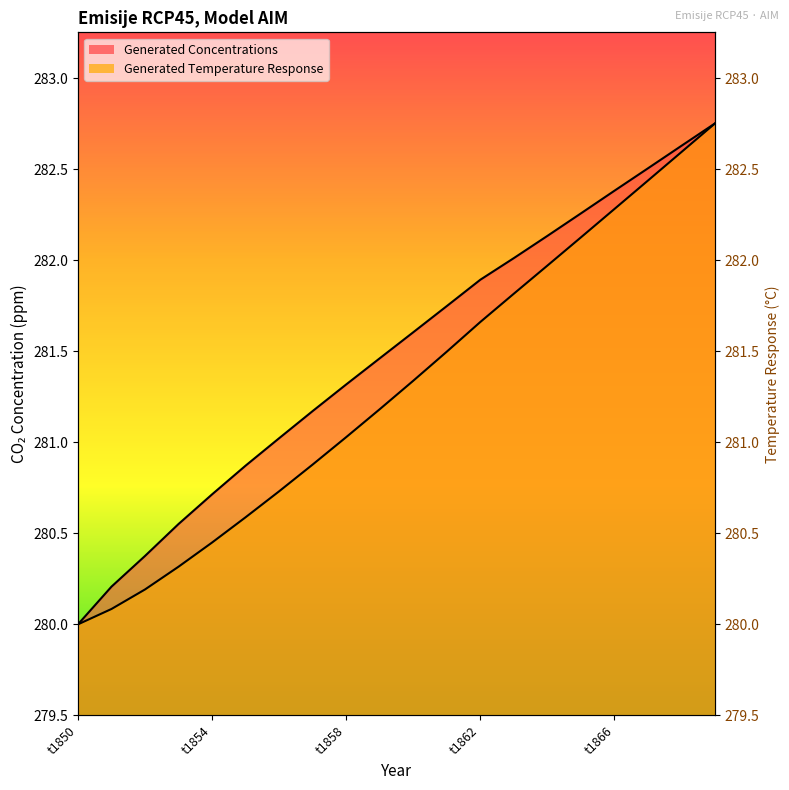

True or false: Generated Temperature Response and Generated Concentrations intersect in this chart.

False